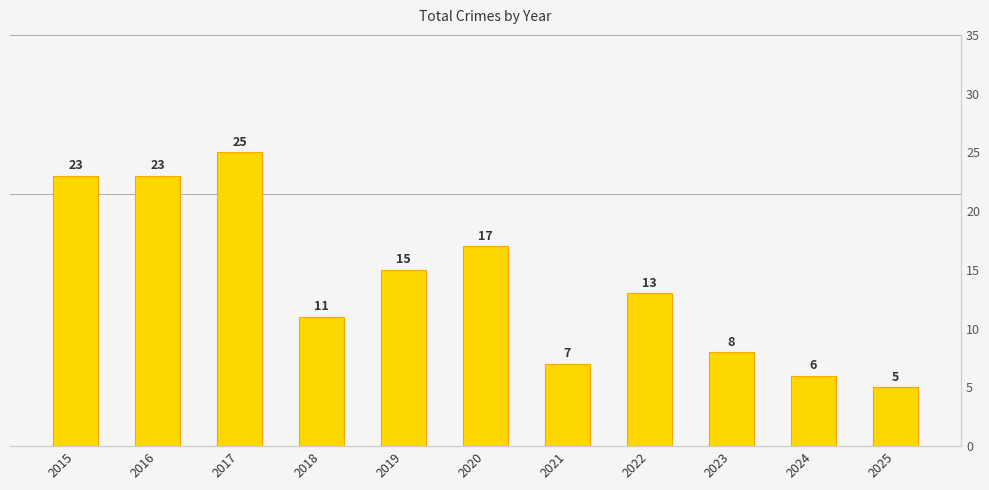

Reading right to left, transcribe all the data shown in this chart.

2025=5	2024=6	2023=8	2022=13	2021=7	2020=17	2019=15	2018=11	2017=25	2016=23	2015=23